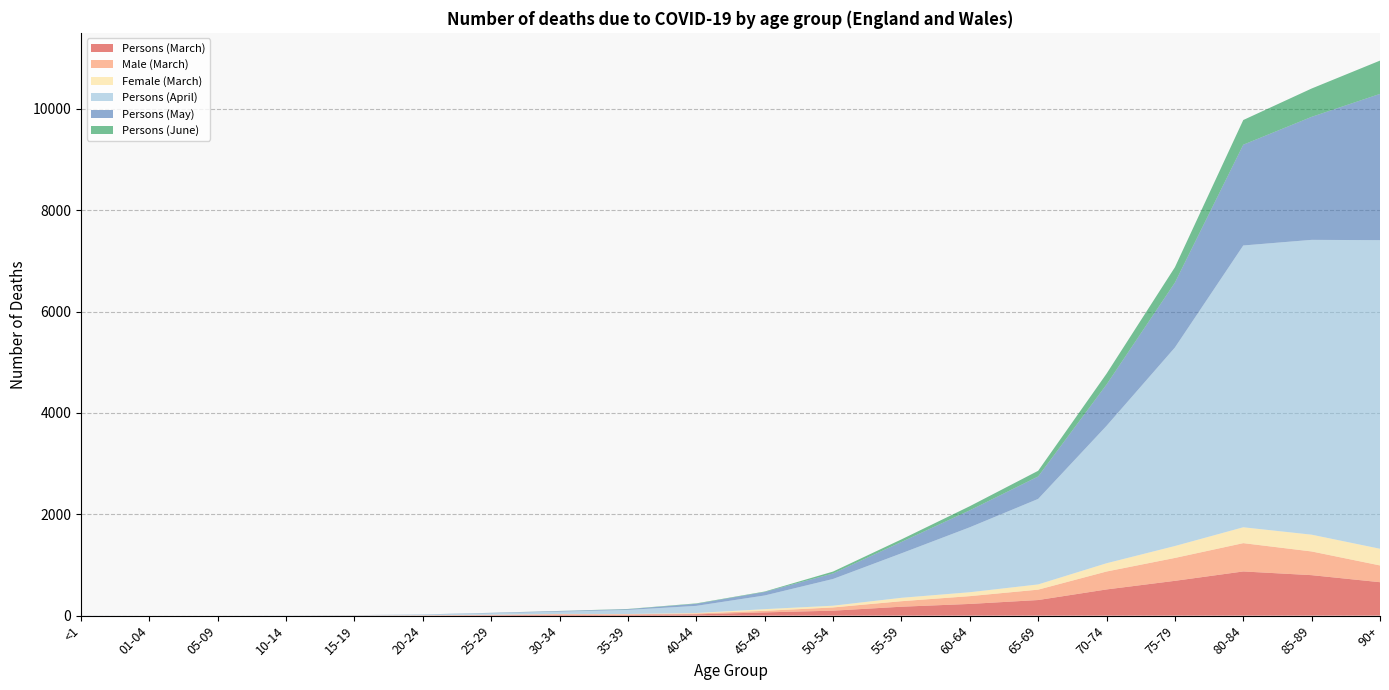

Reading left to right, transcribe all the data shown in this chart.

Persons (March): <1=0	01-04=0	05-09=0	10-14=0	15-19=2	20-24=4	25-29=9	30-34=17	35-39=16	40-44=26	45-49=64	50-54=98	55-59=176	60-64=231	65-69=308	70-74=517	75-79=687	80-84=872	85-89=799	90+=660
Male (March): <1=0	01-04=0	05-09=0	10-14=0	15-19=0	20-24=1	25-29=6	30-34=12	35-39=11	40-44=17	45-49=31	50-54=64	55-59=109	60-64=154	65-69=205	70-74=354	75-79=452	80-84=559	85-89=468	90+=331
Female (March): <1=0	01-04=0	05-09=0	10-14=0	15-19=2	20-24=3	25-29=3	30-34=5	35-39=5	40-44=9	45-49=33	50-54=34	55-59=67	60-64=77	65-69=103	70-74=163	75-79=235	80-84=313	85-89=331	90+=329
Persons (April): <1=0	01-04=0	05-09=0	10-14=1	15-19=5	20-24=13	25-29=30	30-34=45	35-39=81	40-44=141	45-49=270	50-54=528	55-59=878	60-64=1282	65-69=1688	70-74=2712	75-79=3918	80-84=5562	85-89=5819	90+=6091
Persons (May): <1=1	01-04=0	05-09=0	10-14=1	15-19=1	20-24=3	25-29=7	30-34=12	35-39=14	40-44=41	45-49=69	50-54=109	55-59=224	60-64=335	65-69=443	70-74=816	75-79=1281	80-84=1989	85-89=2428	90+=2887
Persons (June): <1=0	01-04=0	05-09=0	10-14=0	15-19=0	20-24=0	25-29=1	30-34=2	35-39=5	40-44=8	45-49=9	50-54=37	55-59=51	60-64=81	65-69=112	70-74=213	75-79=303	80-84=487	85-89=559	90+=657